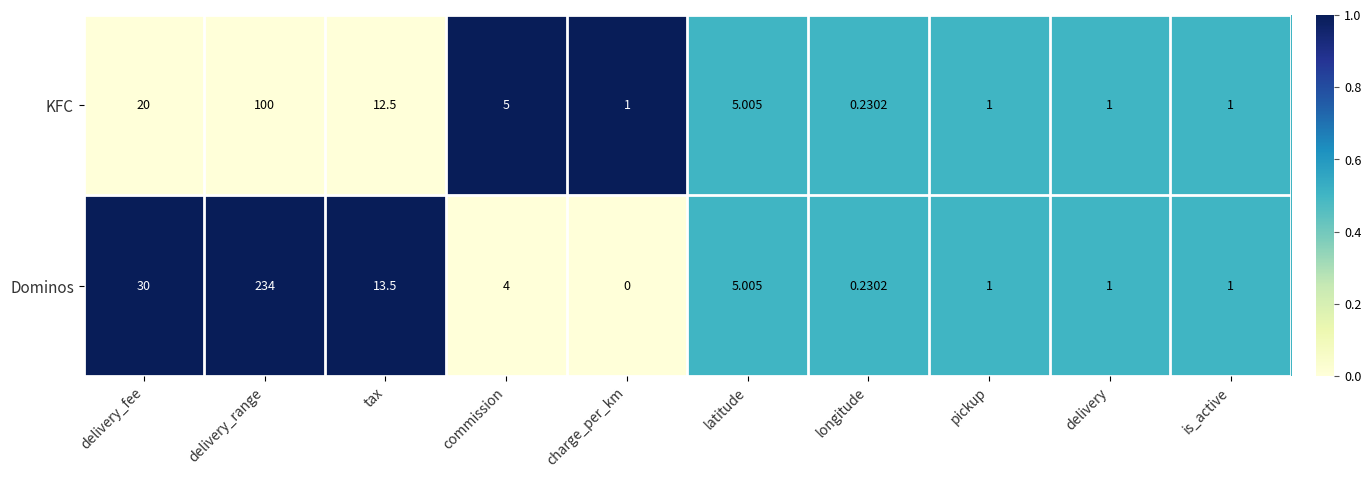

List the series in order of their overall mean, highest first.

Dominos, KFC